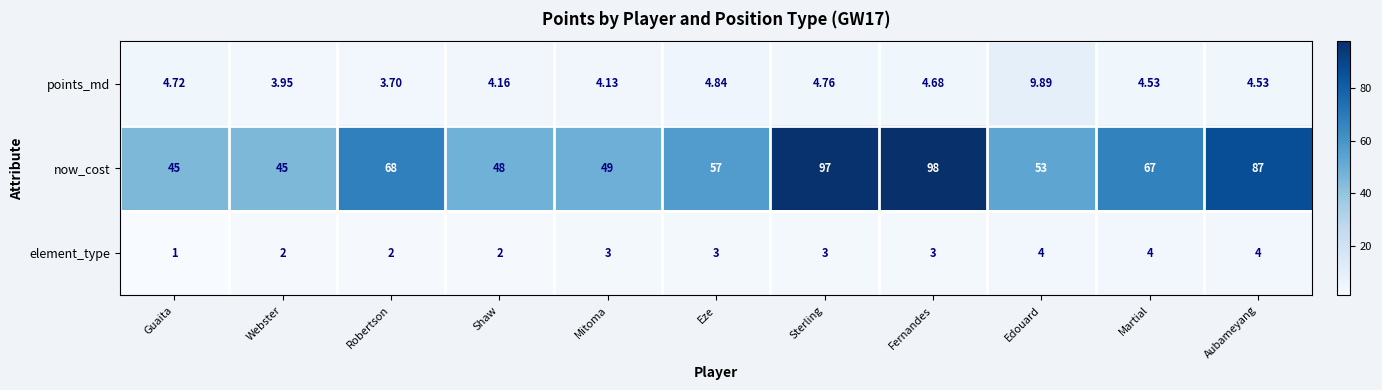

Where is points_md nearest to the value 6?

Eze